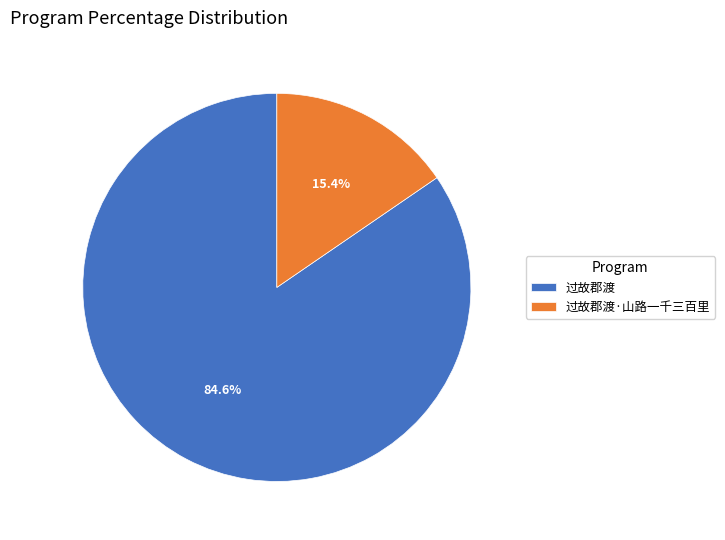

What percentage is the 过故郡渡 slice, to the nearest percent?

85%